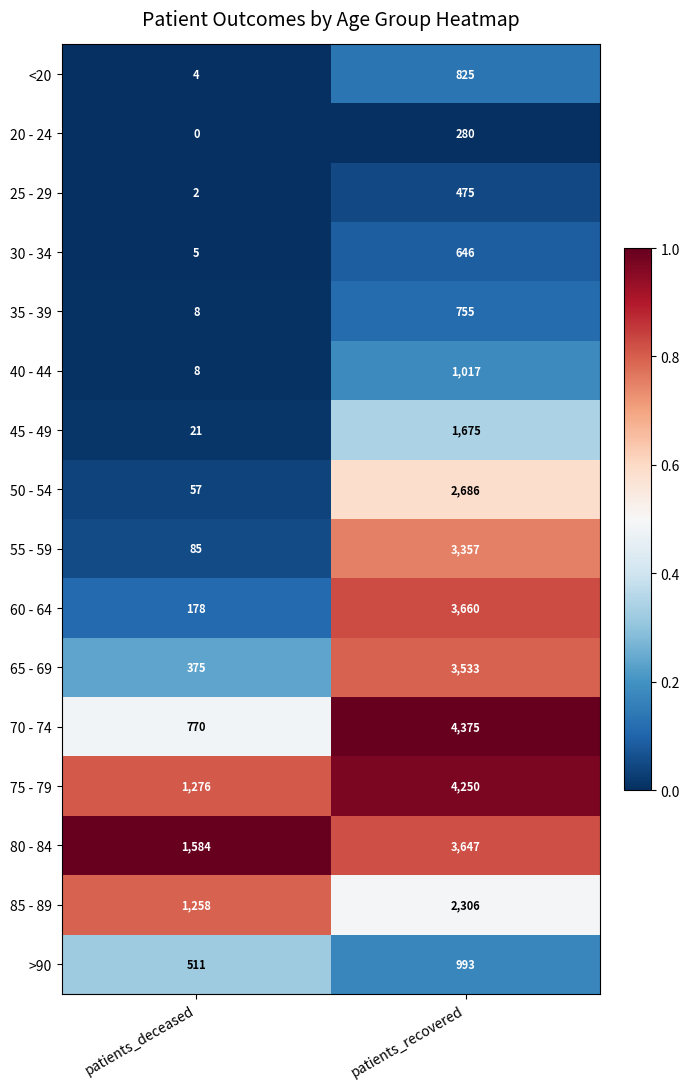

At which label is 75 - 79 closest to 2763?

patients_deceased